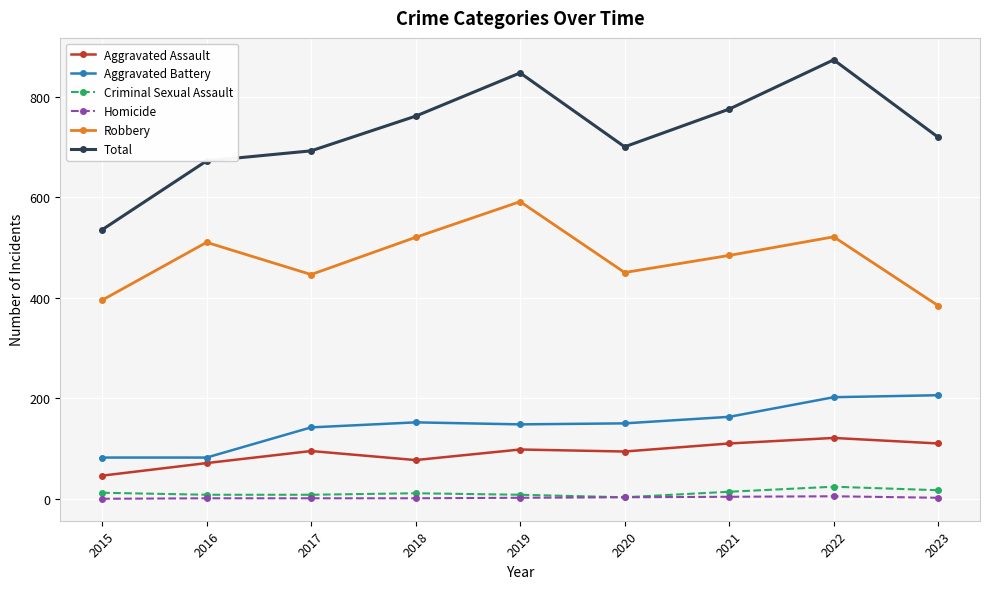

What is the sum of all Robbery values?

4301